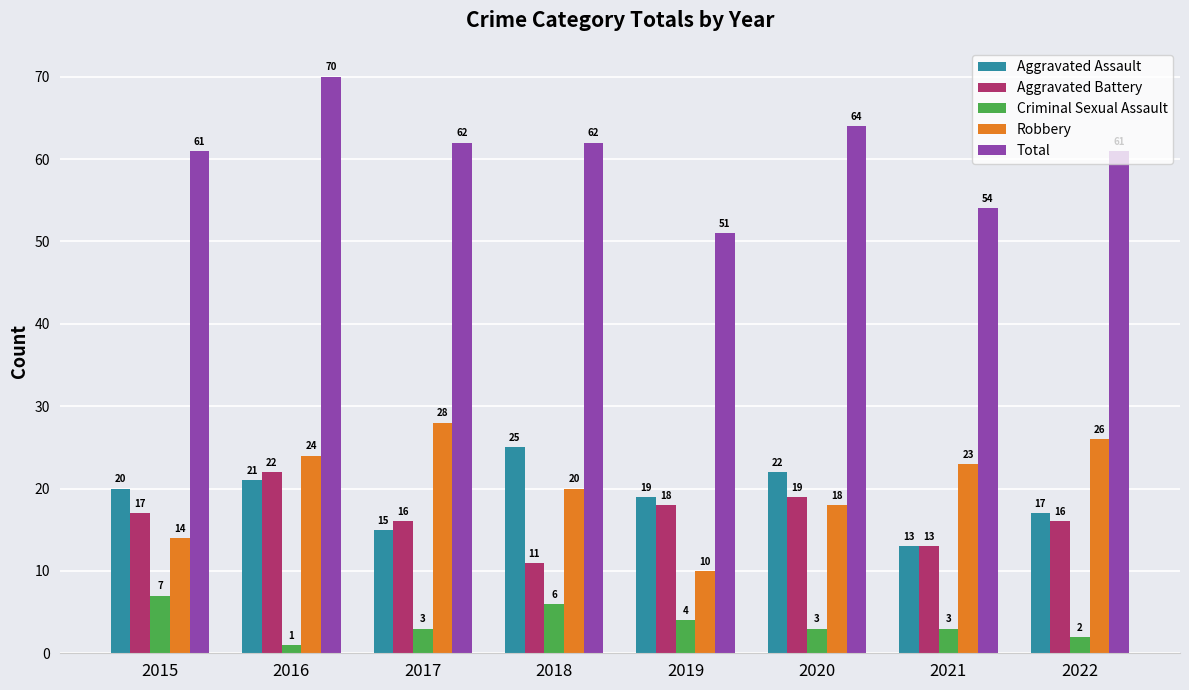

Rank the series at 2022 from lowest to highest value.

Criminal Sexual Assault, Aggravated Battery, Aggravated Assault, Robbery, Total